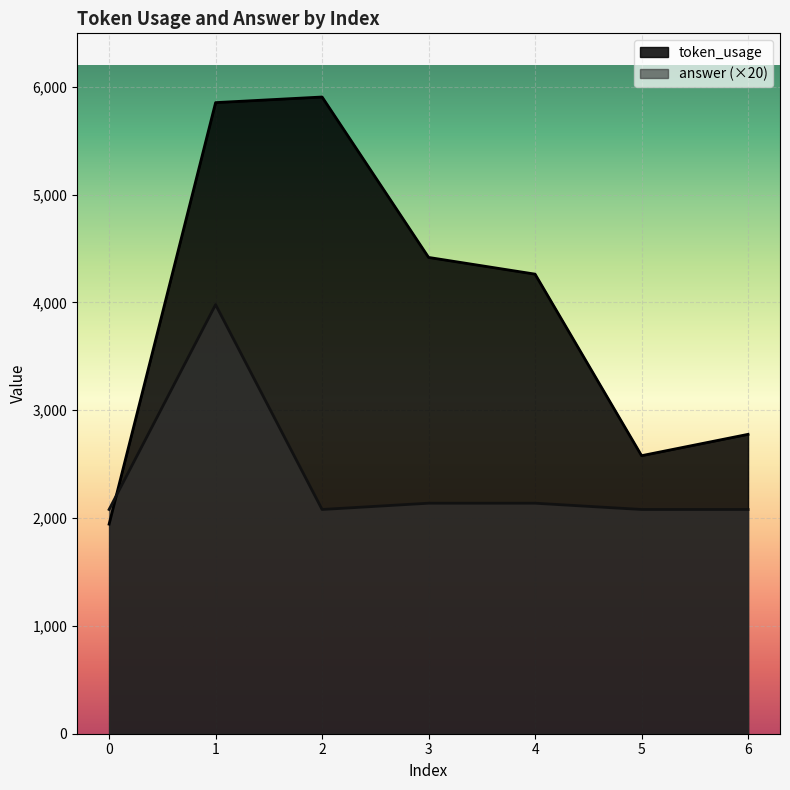

What is the spread (max minus min) of values at 2?

3826.0